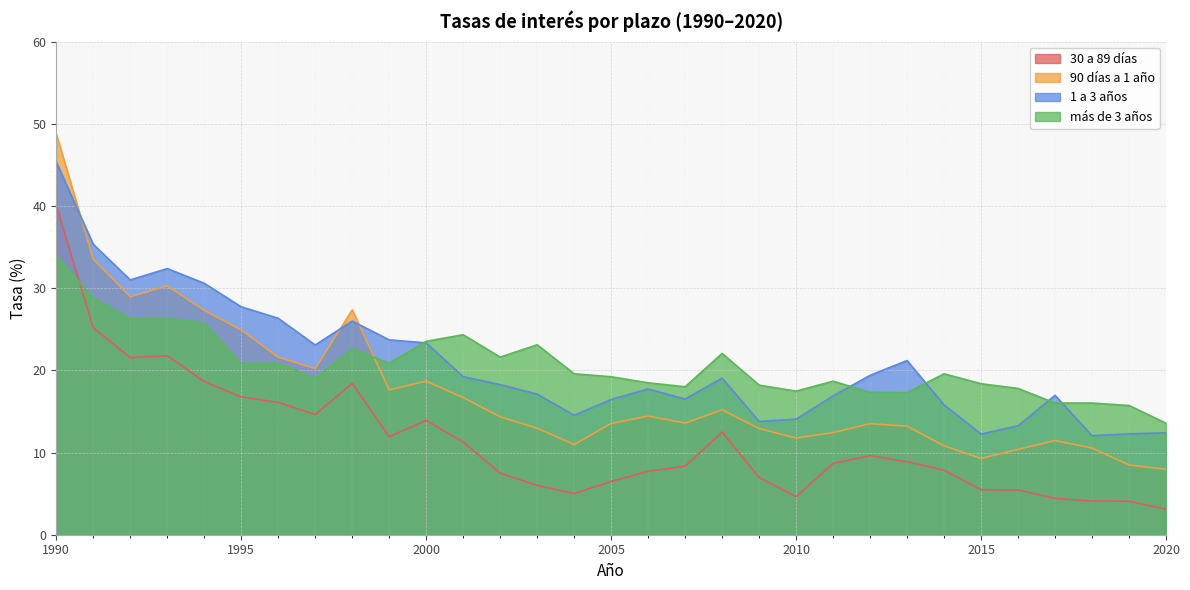

Is it true that 1 a 3 años equals 22.1 at 2016?

False